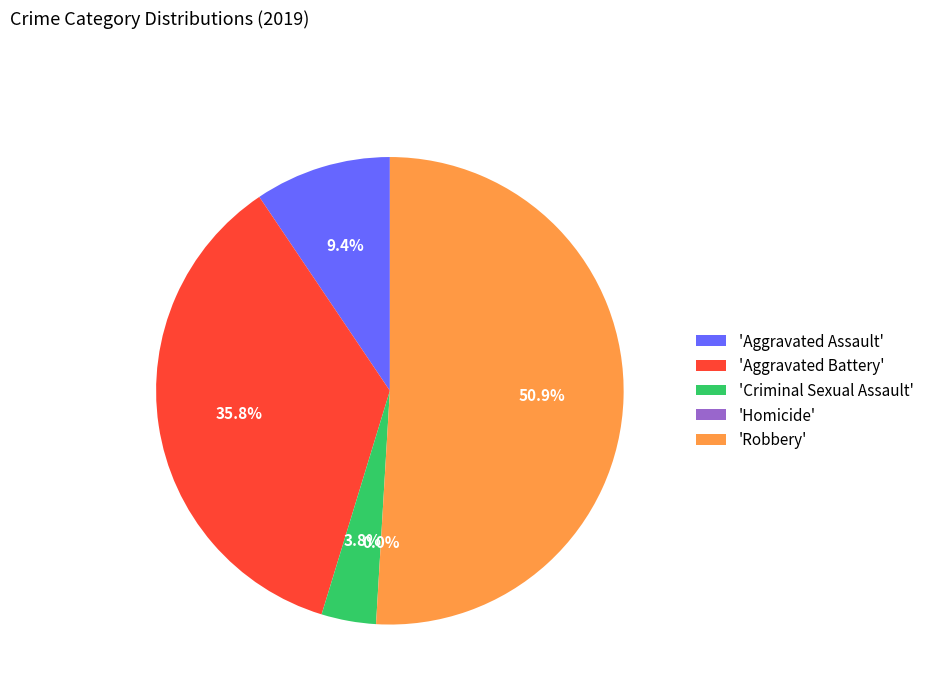

To the nearest percent, what percentage of the pie is Robbery?

51%